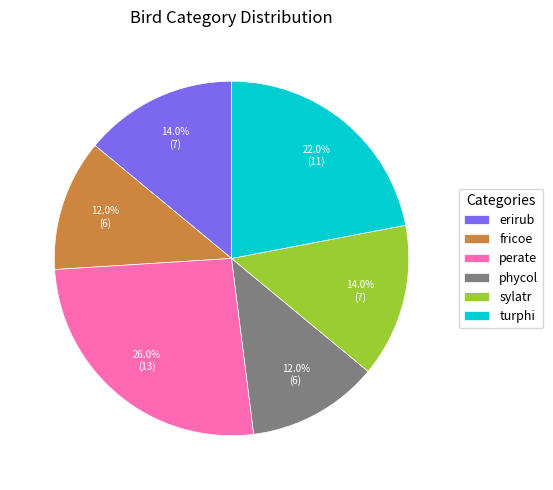

To the nearest percent, what is the difference between the largest and smallest slice percentages?

14%